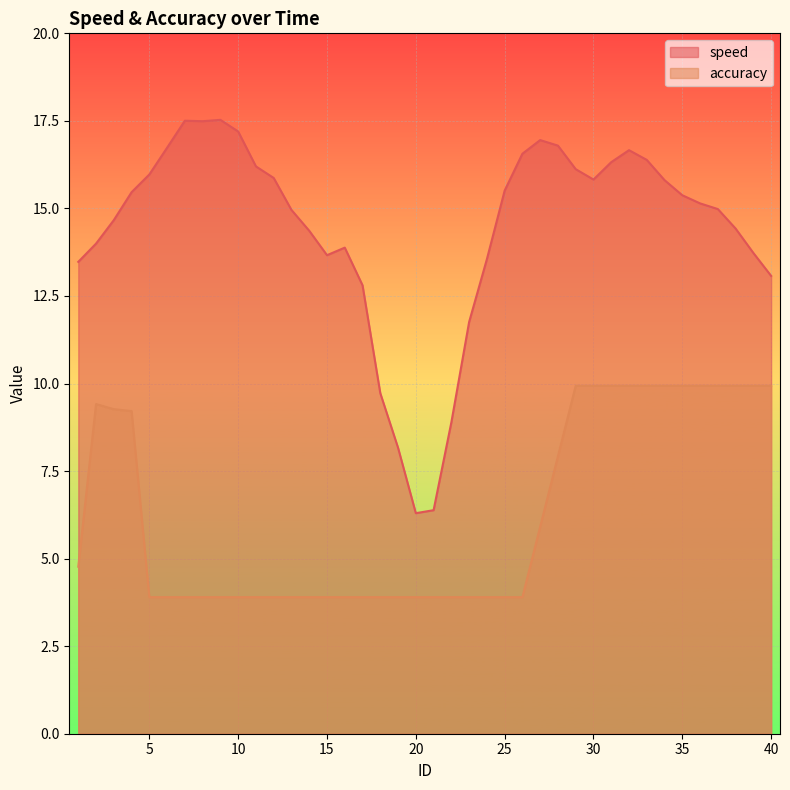

What is the difference between the maximum and second lowest values in the speed series?

11.1